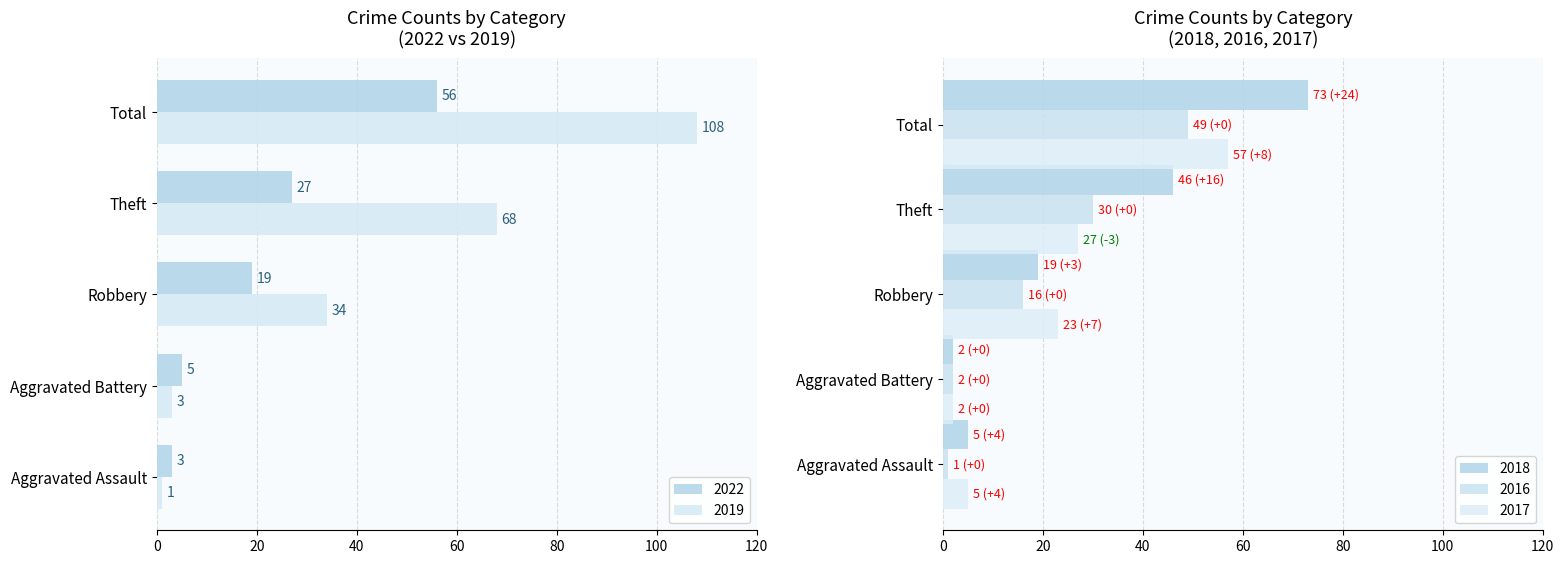

Is it true that 2016 equals 16 at Robbery?

True